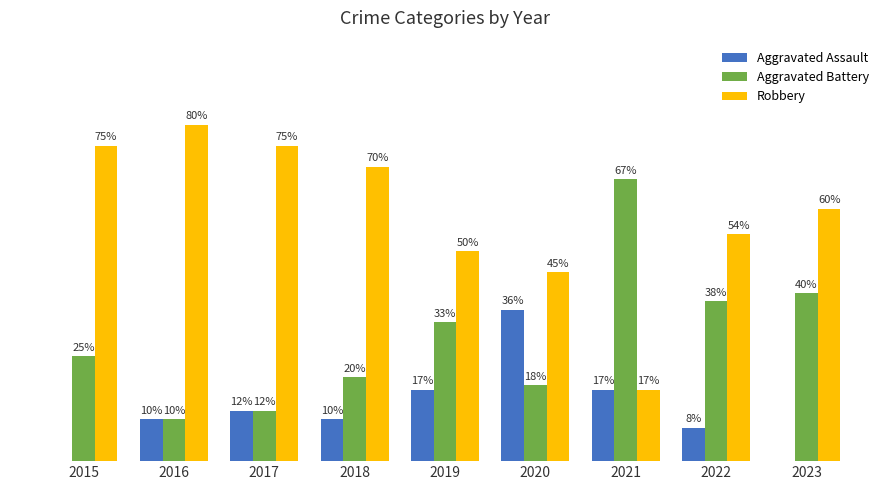

Is the value of Aggravated Battery at 2022 greater than the value of Aggravated Assault at 2020?

Yes